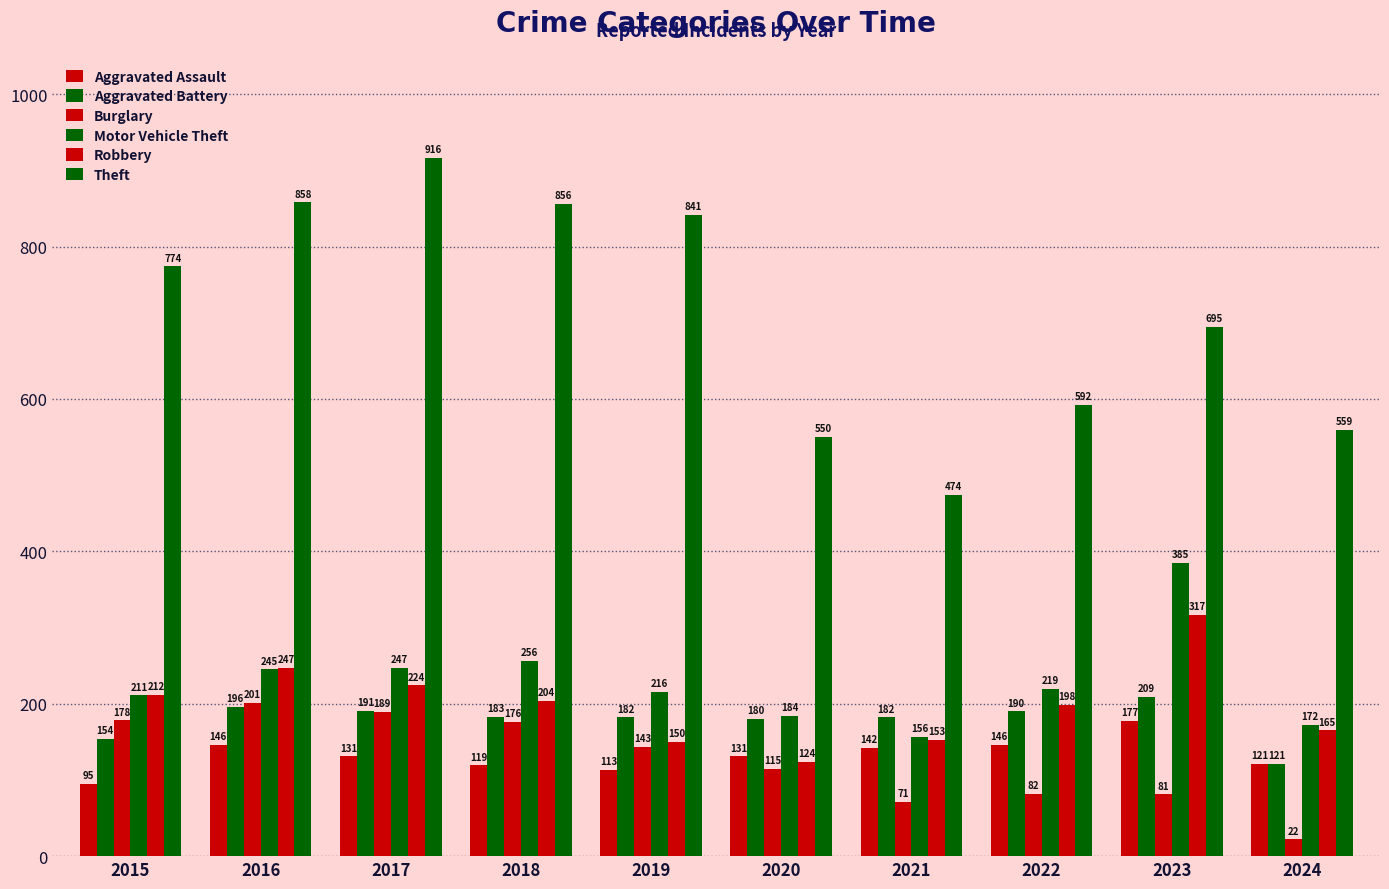

At which label is Burglary closest to 111?

2020